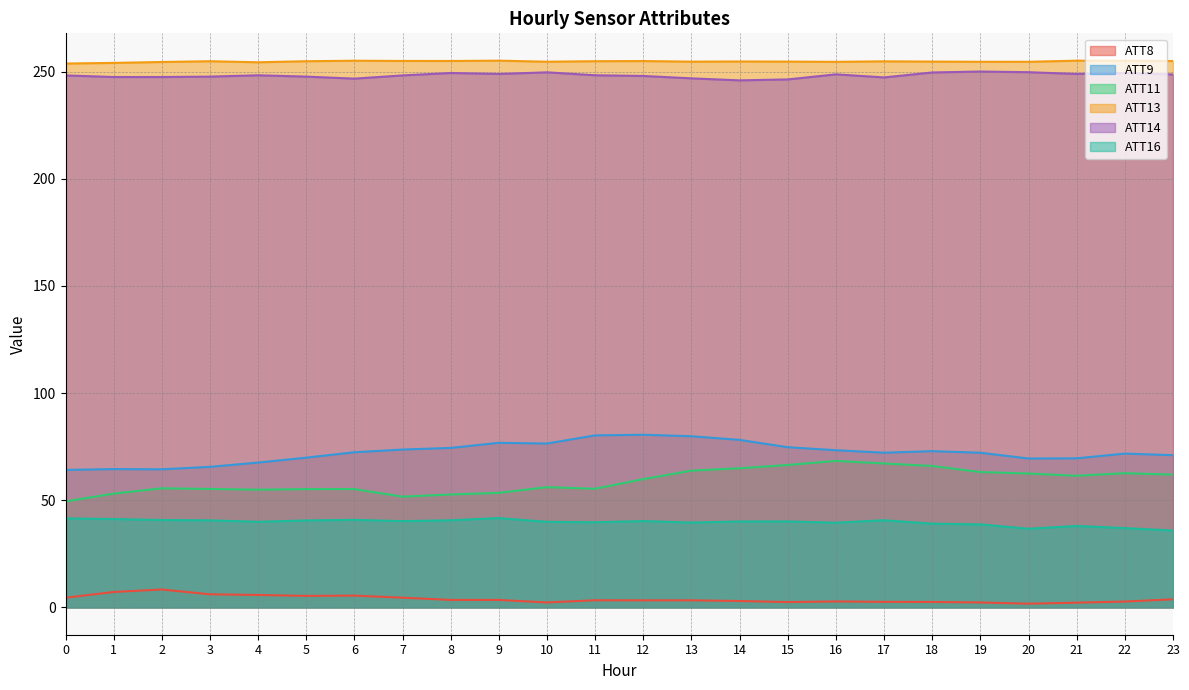

List the series in order of their peak value, highest first.

ATT13, ATT14, ATT9, ATT11, ATT16, ATT8